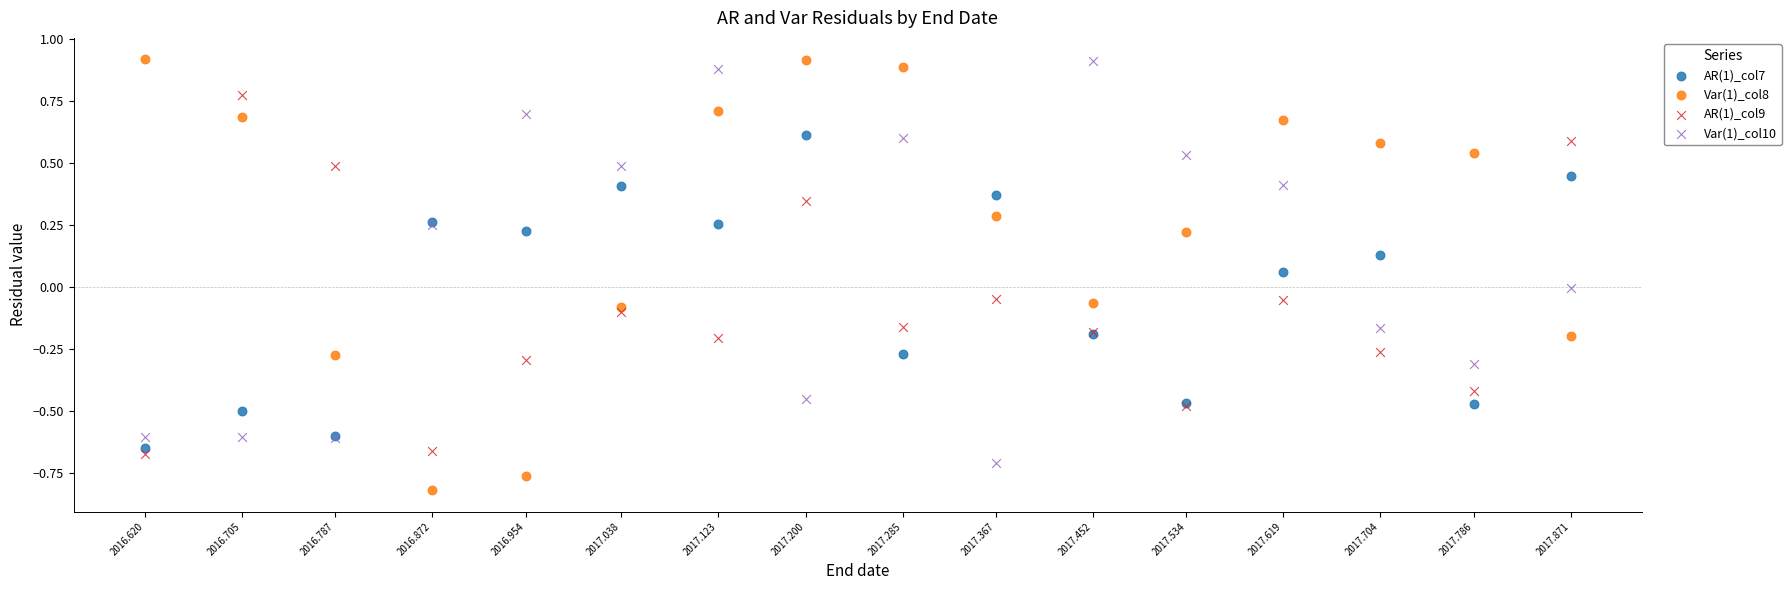

What are all the series names shown in the legend?

AR(1)_col7, Var(1)_col8, AR(1)_col9, Var(1)_col10